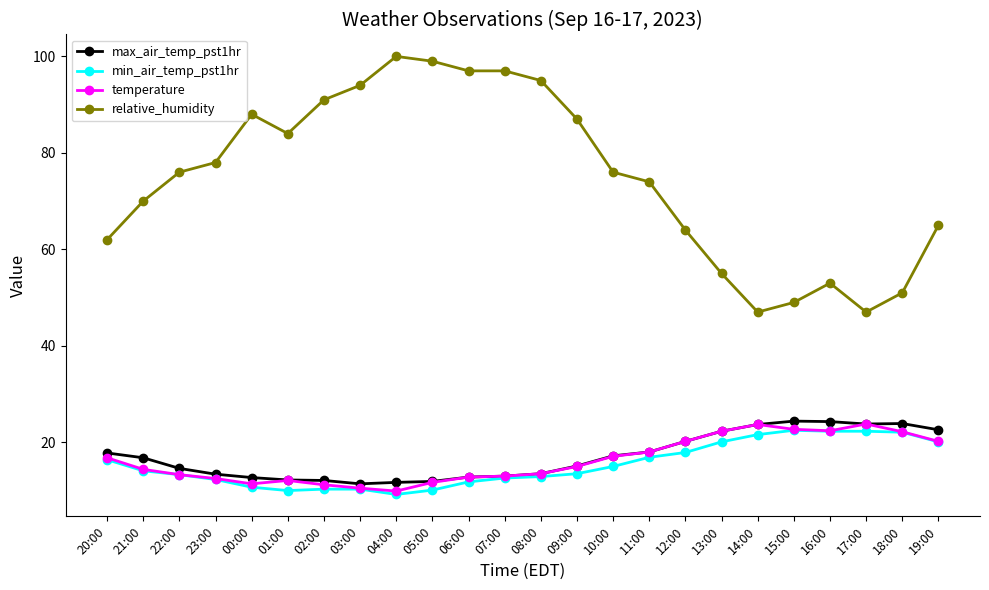

True or false: temperature has a value of 5.4 at 04:00.

False